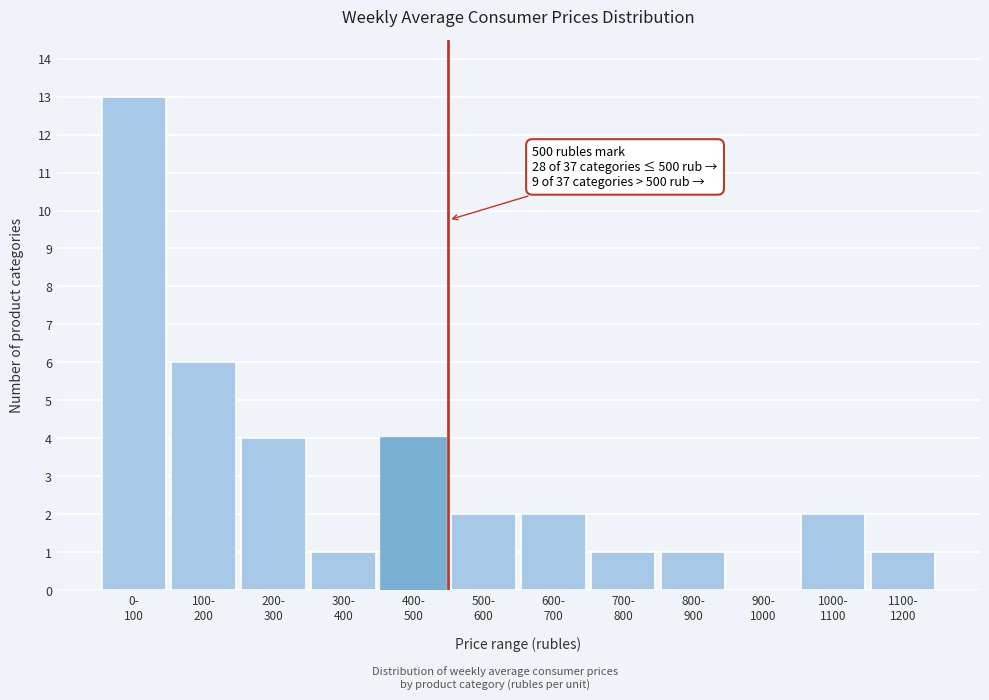

What is the sum of all values?

37